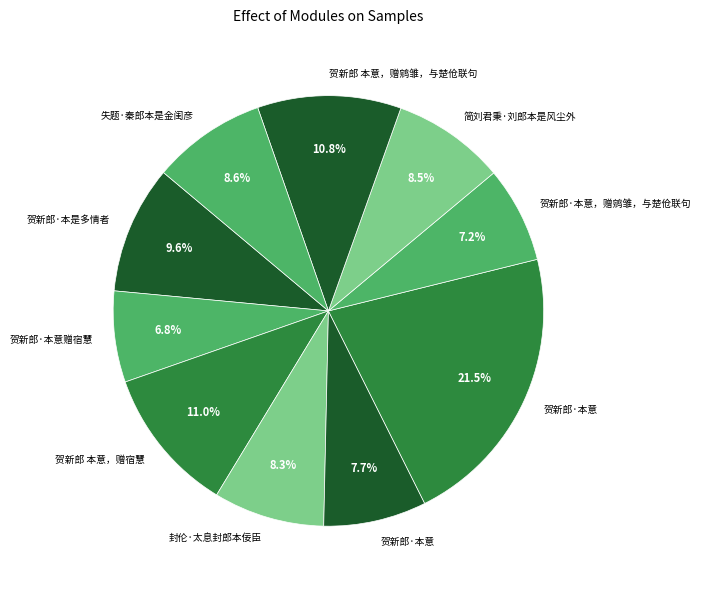

Rank the categories by value from highest to lowest.

贺新郎·本意, 贺新郎 本意，赠宿慧, 贺新郎 本意，赠鹓雏，与楚伧联句, 贺新郎·本是多情者, 失题·秦郎本是金闺彦, 简刘君秉·刘郎本是风尘外, 封伦·太息封郎本佞臣, 贺新郎·本意, 贺新郎·本意，赠鹓雏，与楚伧联句, 贺新郎·本意赠宿慧